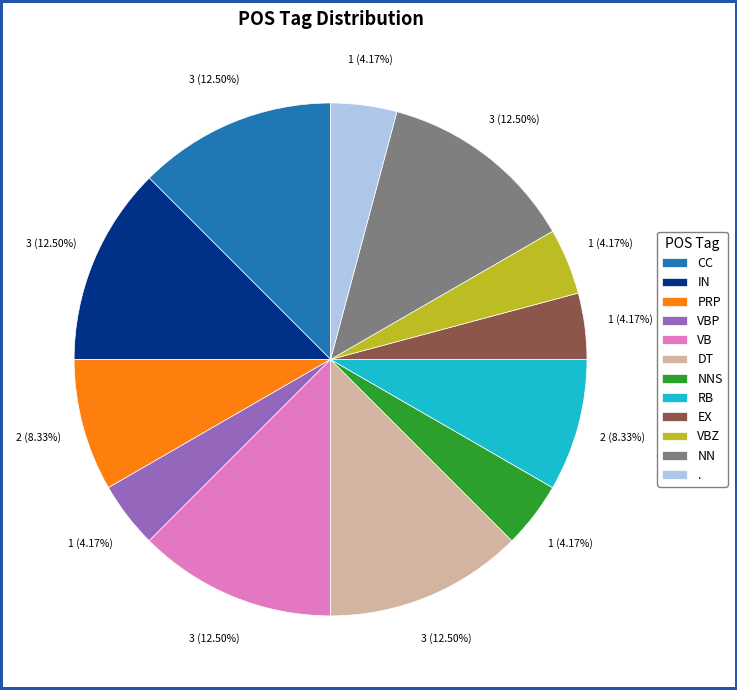

Is NN the majority of the pie?

No